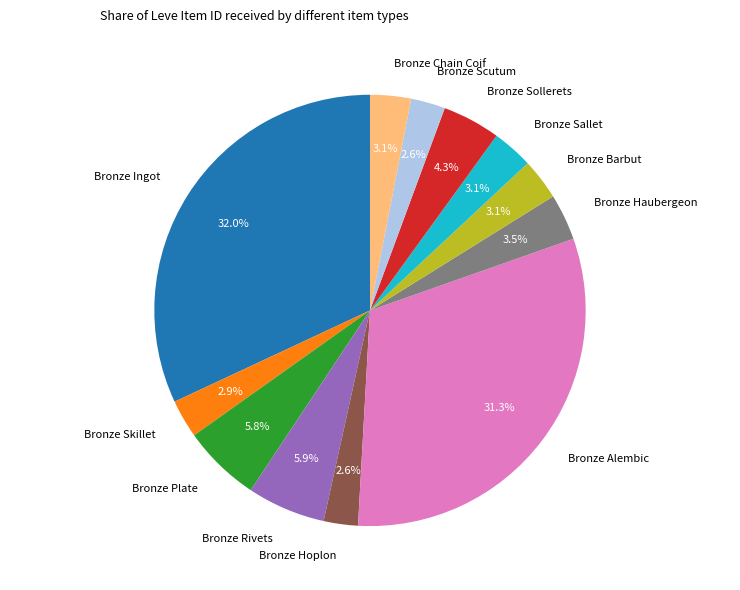

The Bronze Hoplon slice represents 13% of the pie. True or false?

False